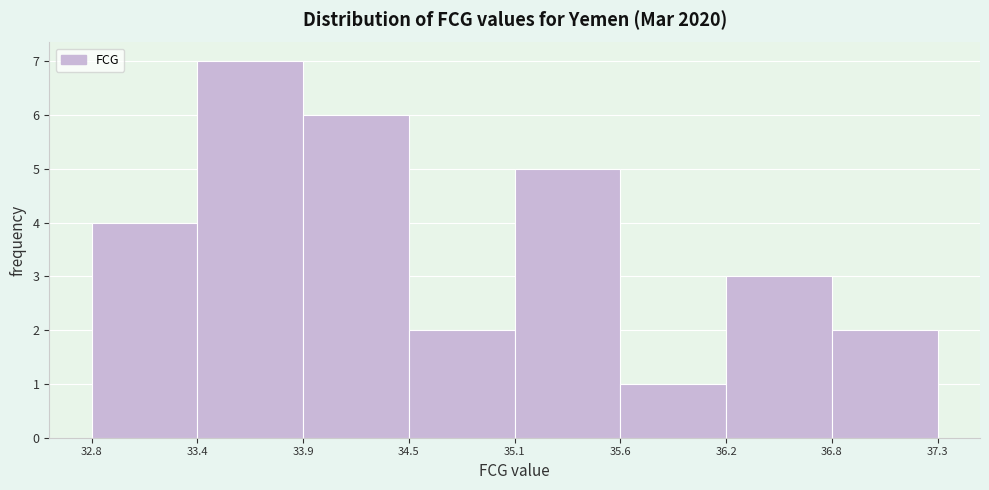

Reading left to right, transcribe this chart: for each bar, give the range it covers on the x-axis and its height. The values are not printed on the chart, so give them approximately, as read against the axis.

32.8 to 33.4: 4
33.4 to 33.9: 7
33.9 to 34.5: 6
34.5 to 35.1: 2
35.1 to 35.6: 5
35.6 to 36.2: 1
36.2 to 36.8: 3
36.8 to 37.3: 2